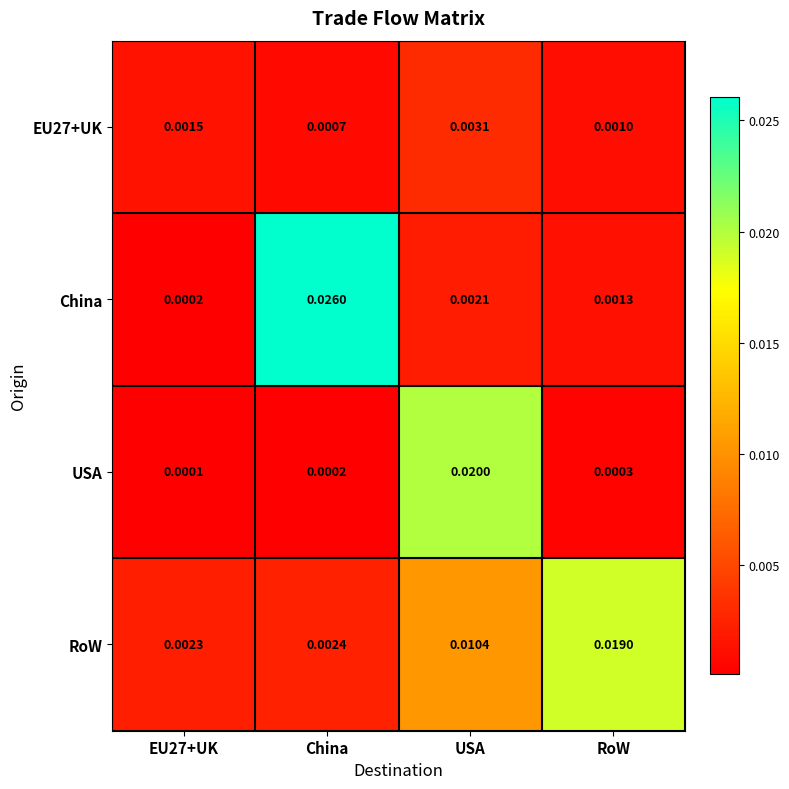

Which series has the widest spread of values?

China